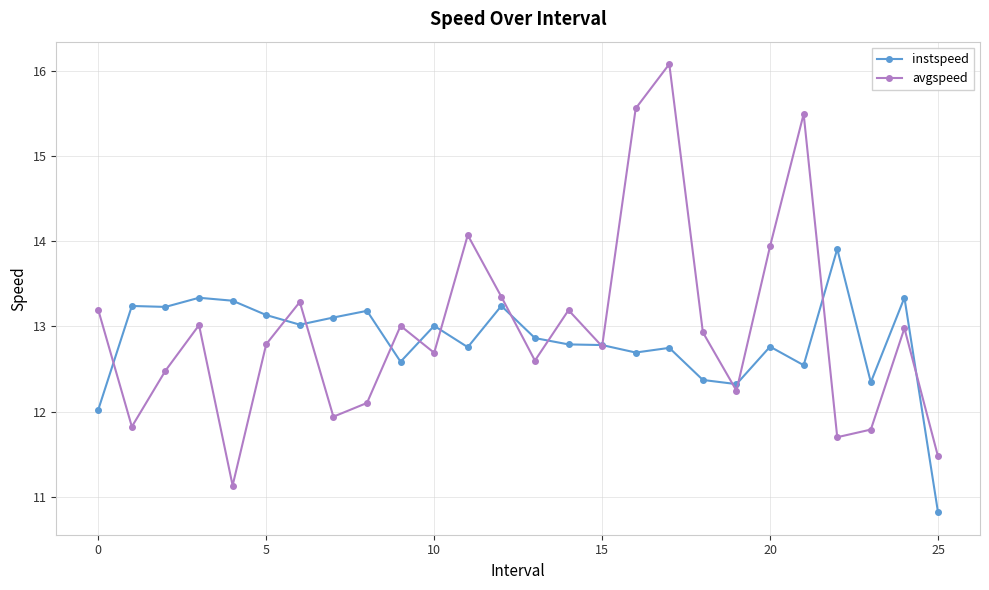

What is the maximum value shown in the chart?

16.1